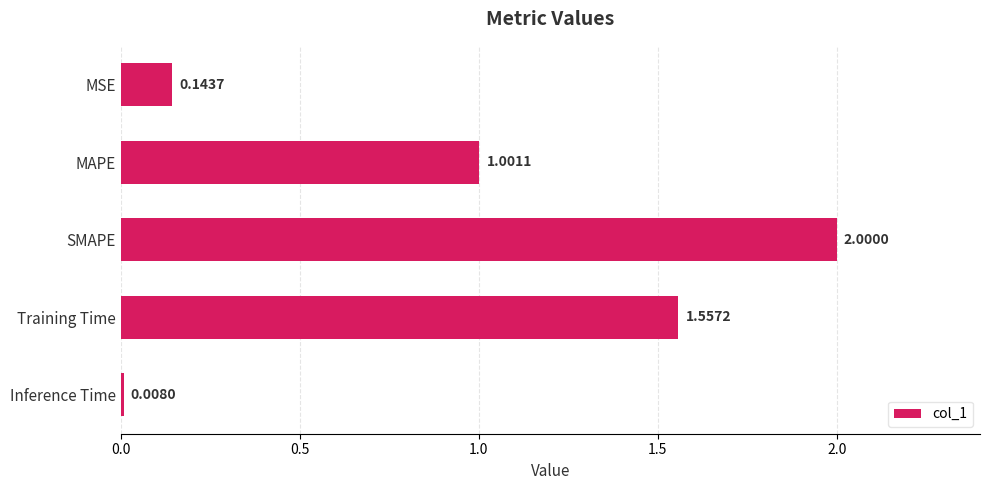

Which has a higher value, SMAPE or Training Time?

SMAPE